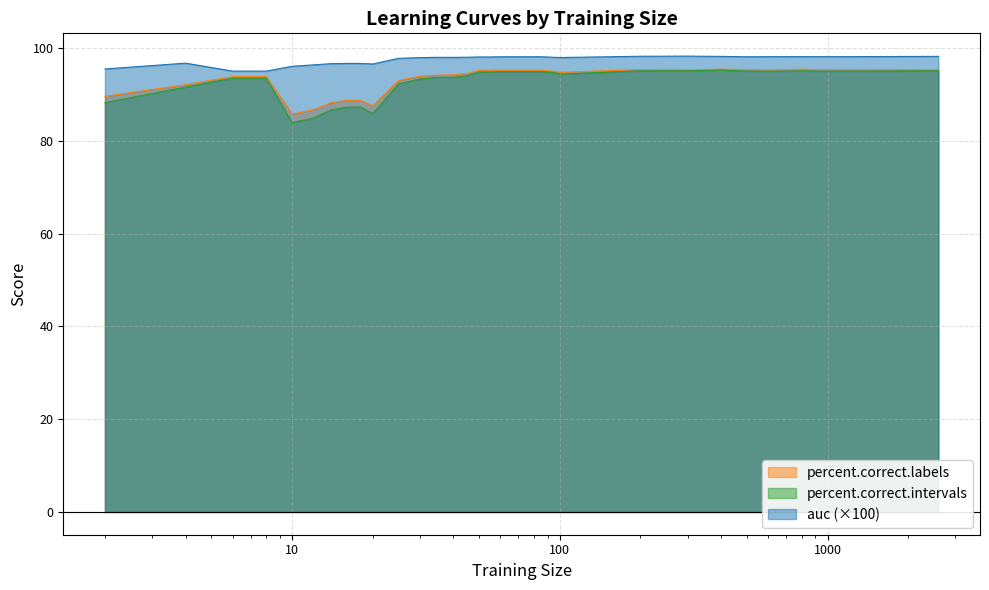

Reading left to right, extract all data points from this chart.

auc: 95.5	96.7	95.0	95.0	96.1	96.4	96.6	96.7	96.7	96.6	97.8	97.9	98.0	98.0	98.0	98.1	98.1	98.1	98.1	98.1	98.1	98.1	98.1	98.1	98.0	98.0	98.2	98.3	98.2	98.1	98.1	98.1	98.1	98.1	98.1	98.2
percent.correct.labels: 89.6	92.1	93.8	93.8	85.8	86.7	88.2	88.7	88.7	87.5	93.0	93.9	94.1	94.2	94.5	95.2	95.2	95.2	95.2	95.2	95.2	95.2	95.2	95.1	95.0	94.7	95.4	95.3	95.4	95.4	95.3	95.4	95.4	95.4	95.4	95.3
percent.correct.intervals: 88.2	91.6	93.5	93.5	83.9	84.9	86.6	87.3	87.3	85.9	92.3	93.3	93.7	93.7	94.0	94.8	94.8	94.9	94.9	94.9	94.9	94.9	94.9	94.8	94.7	94.4	95.1	95.1	95.3	95.0	95.0	95.0	95.1	95.0	95.0	95.1